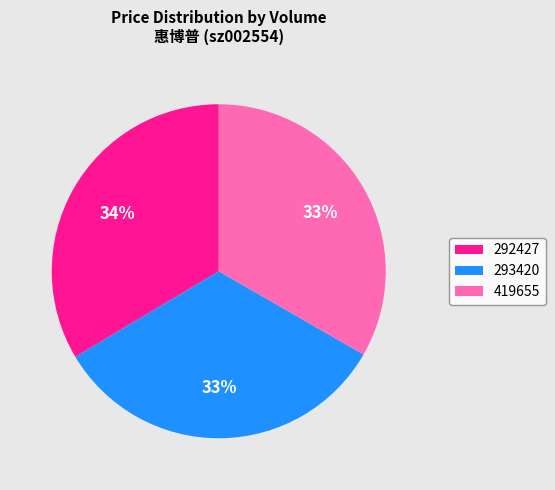

To the nearest percent, what is the combined percentage of 293420 and 419655?

66%